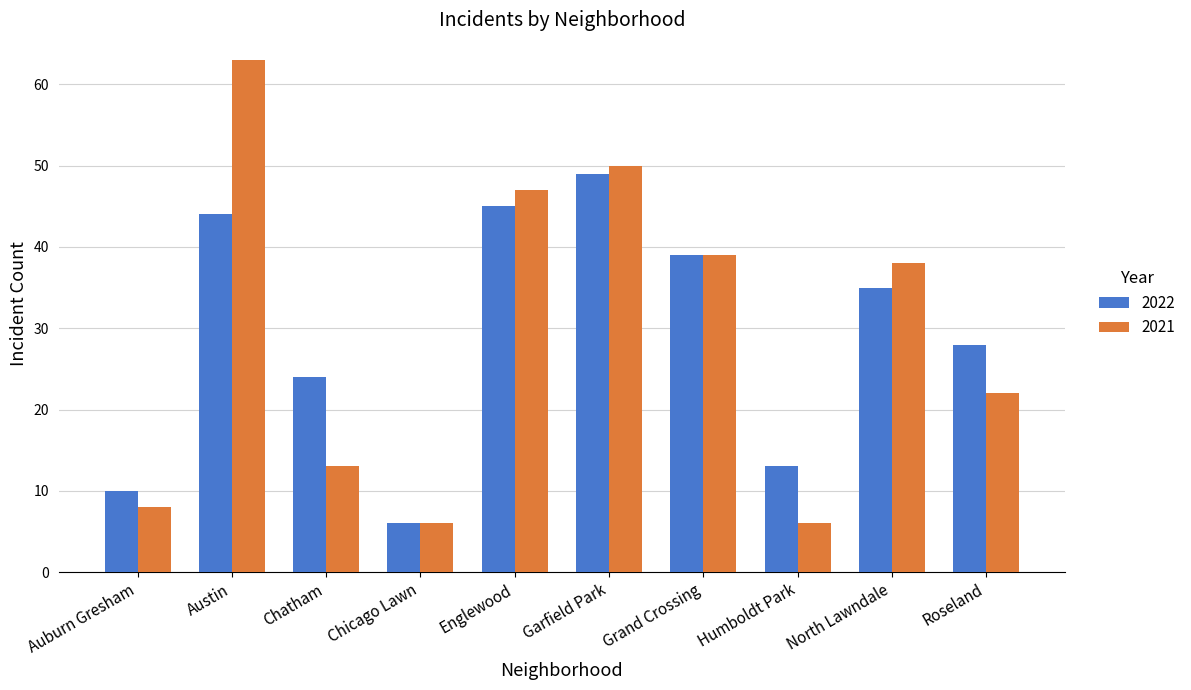

What is the total value across all series at Humboldt Park?

19